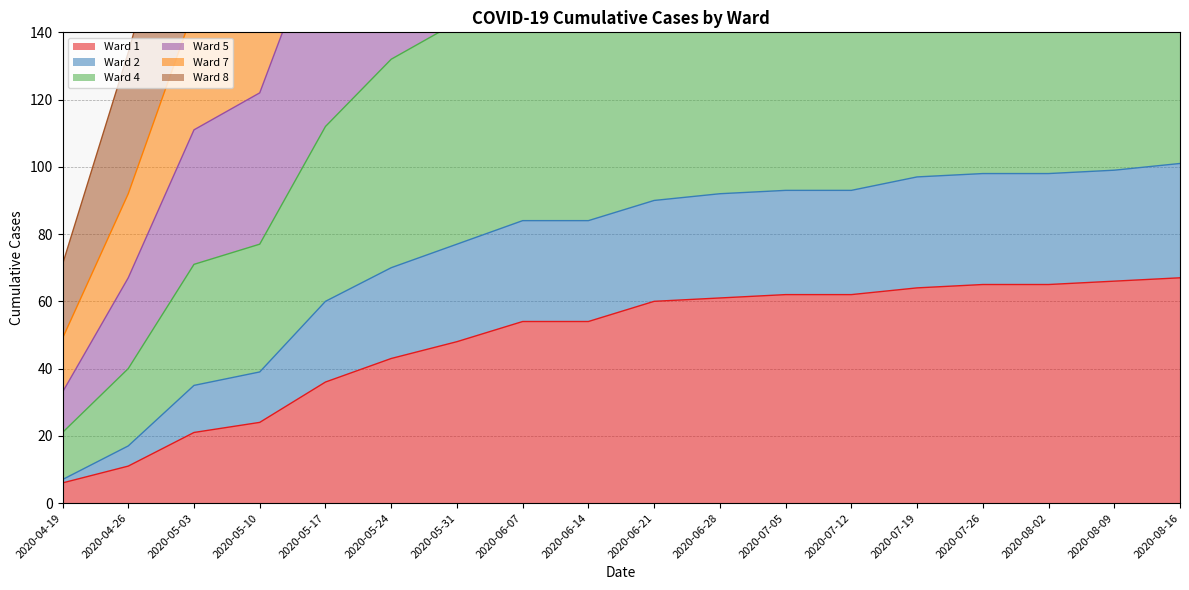

Between 2020-07-26 and 2020-07-05, which is larger?

2020-07-26